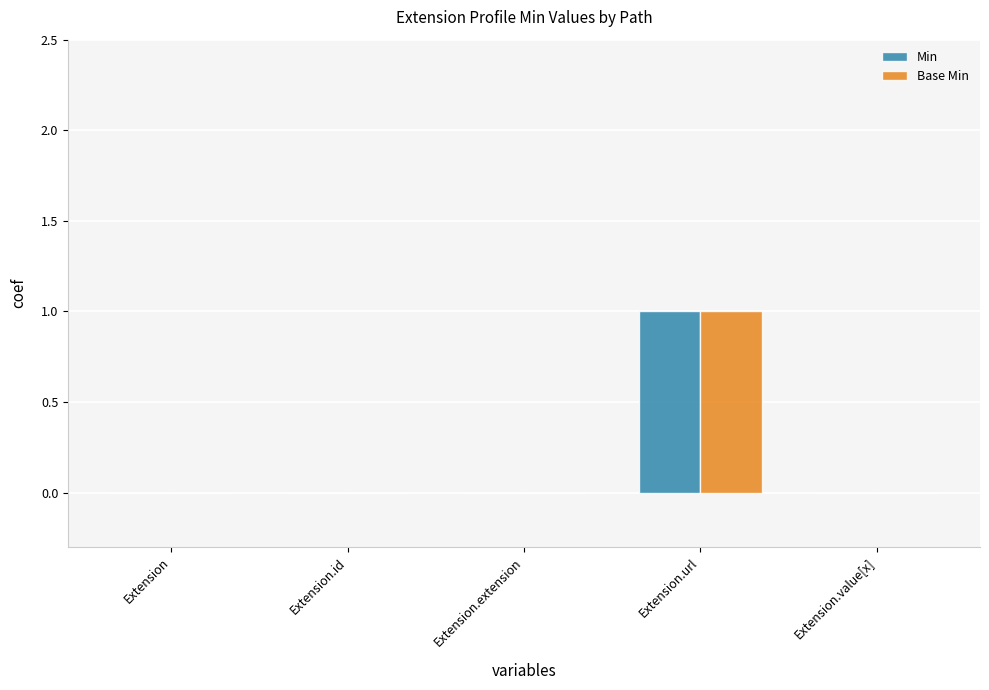

True or false: Min has a value of 1 at Extension.url.

True